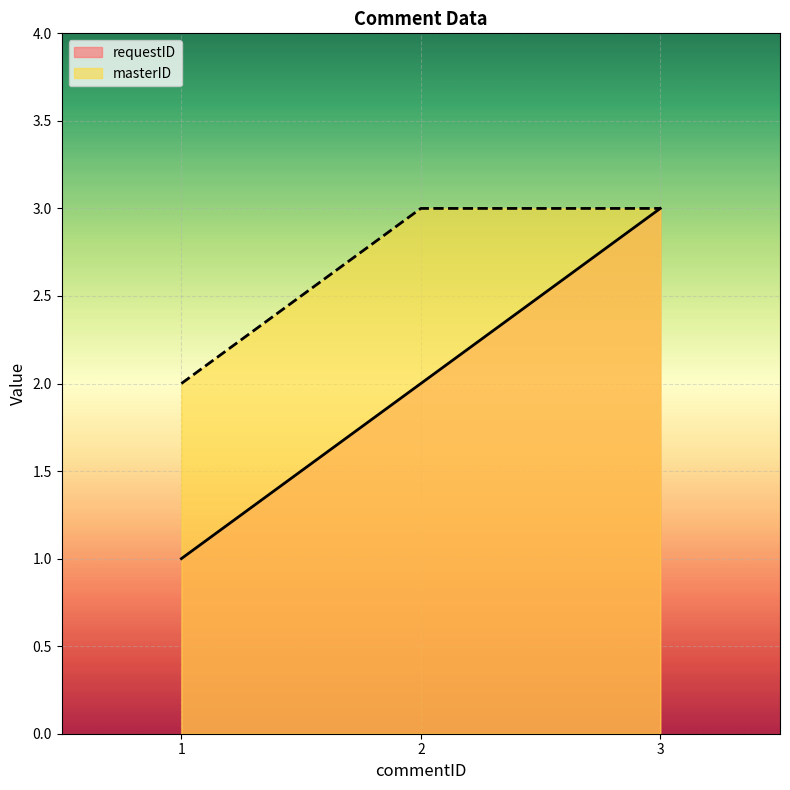

Rank the series at 3 from highest to lowest value.

requestID, masterID